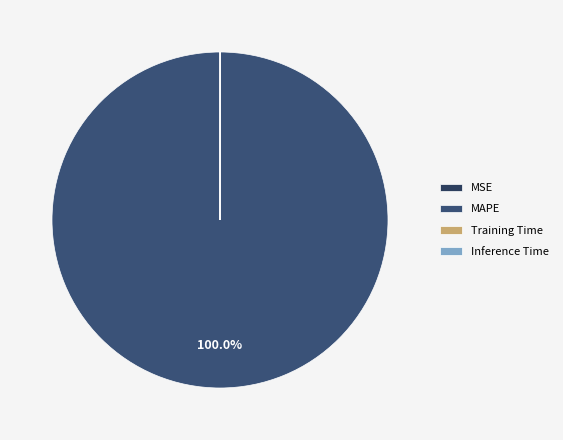

Which slice is the largest?

MAPE